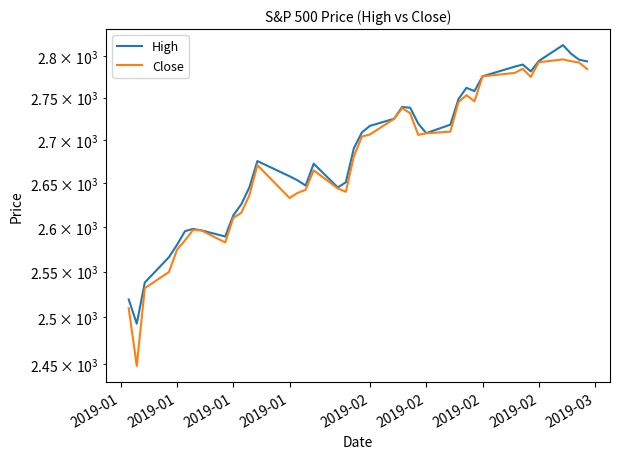

What are all the series names shown in the legend?

High, Close